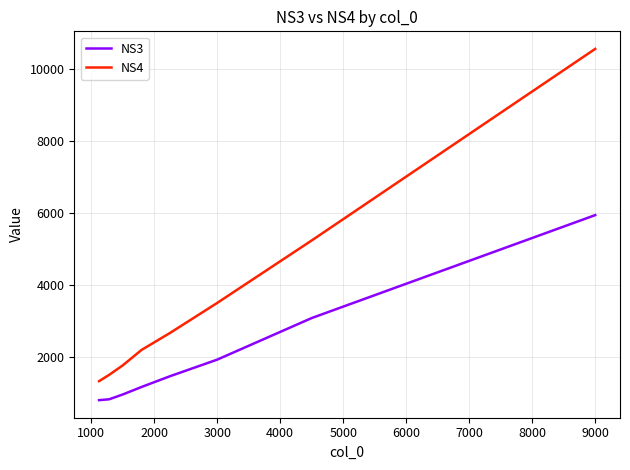

True or false: NS3 and NS4 cross at least once.

False